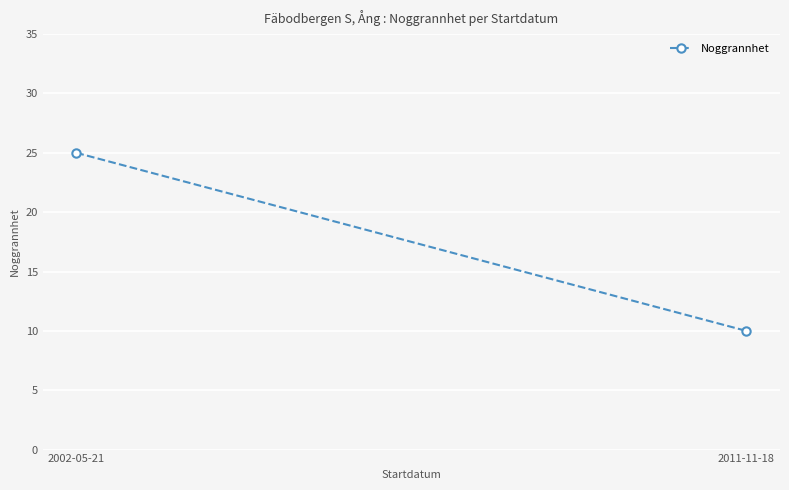

What is the value of the 1st point from the left?

25